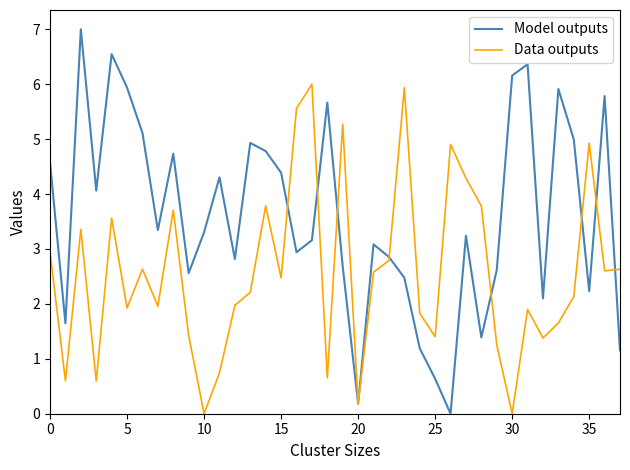

What is the highest value of the Data outputs series?

6.0